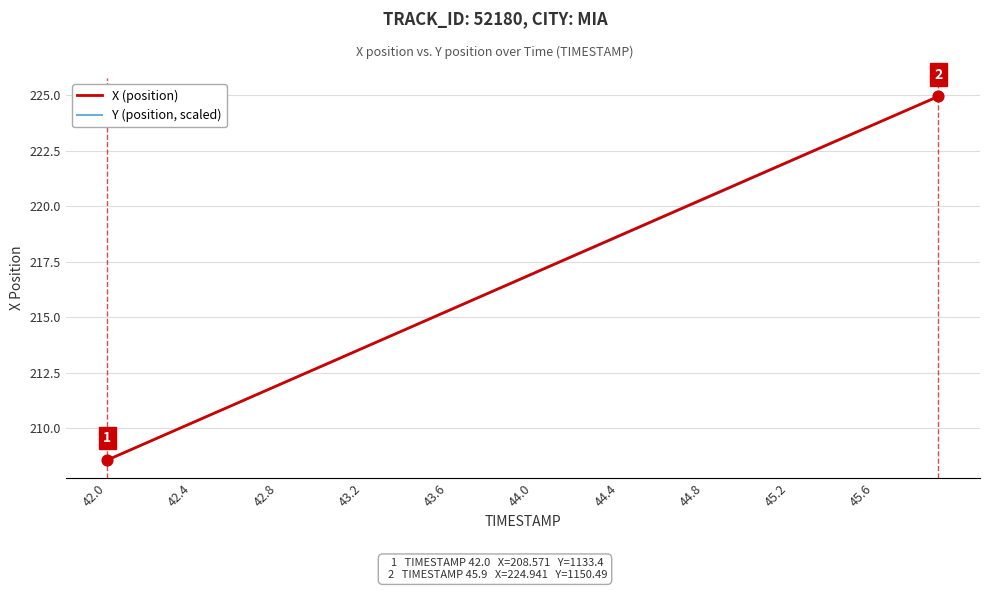

What is the maximum value shown in the chart?

224.9